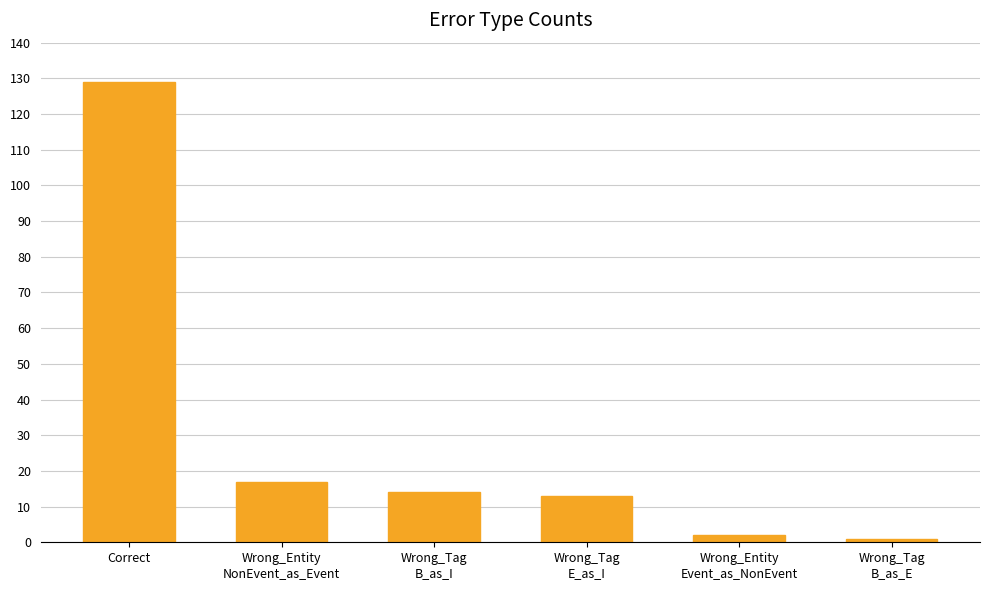

What is the difference between the maximum and second lowest values?

127